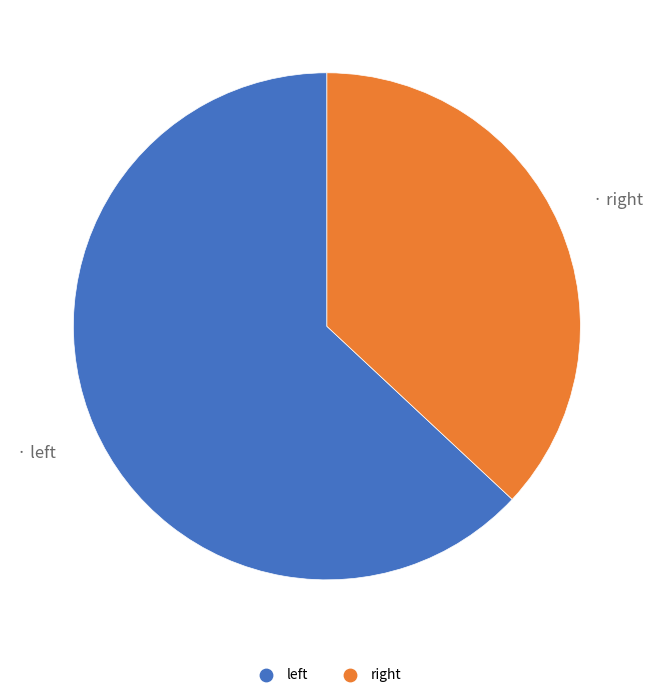

Count the number of slices in the pie.

2